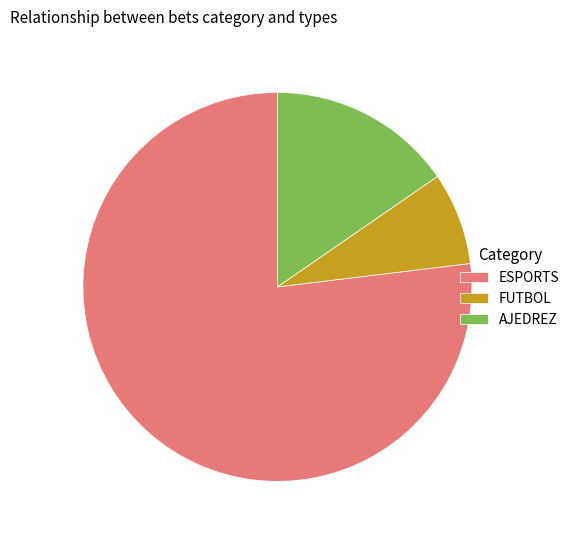

Is there any slice that represents more than half of the pie?

Yes